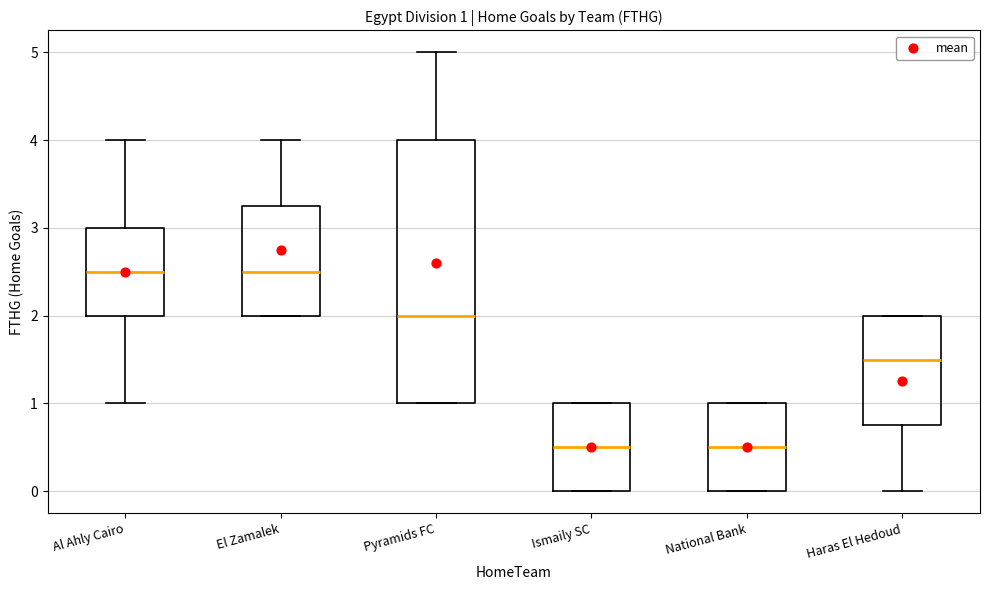

Which box is the tallest, from its lower edge to its upper edge?

Pyramids FC